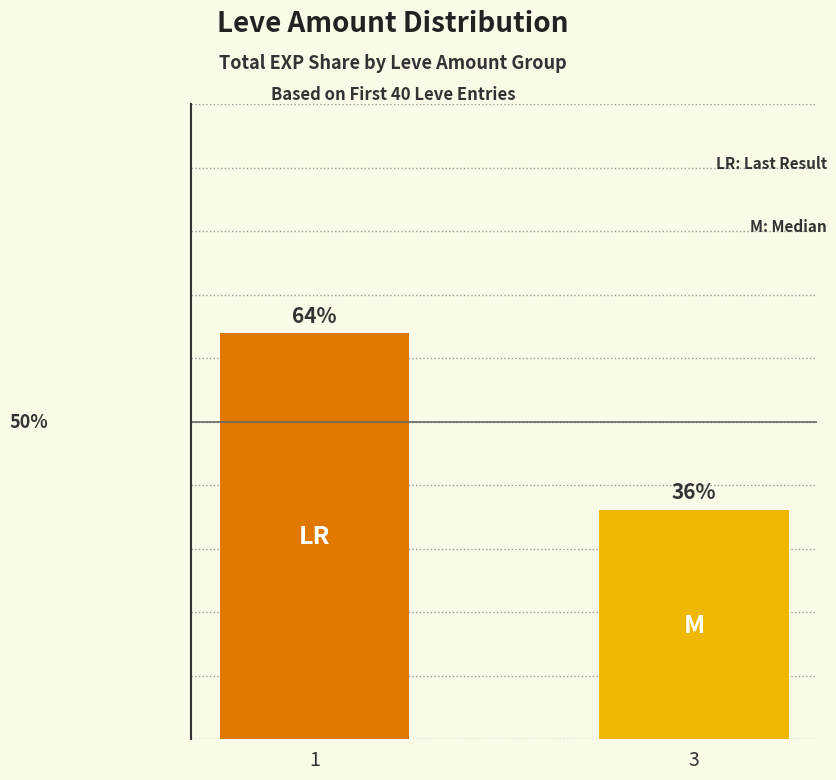

List the labels in order of value, smallest first.

3, 1